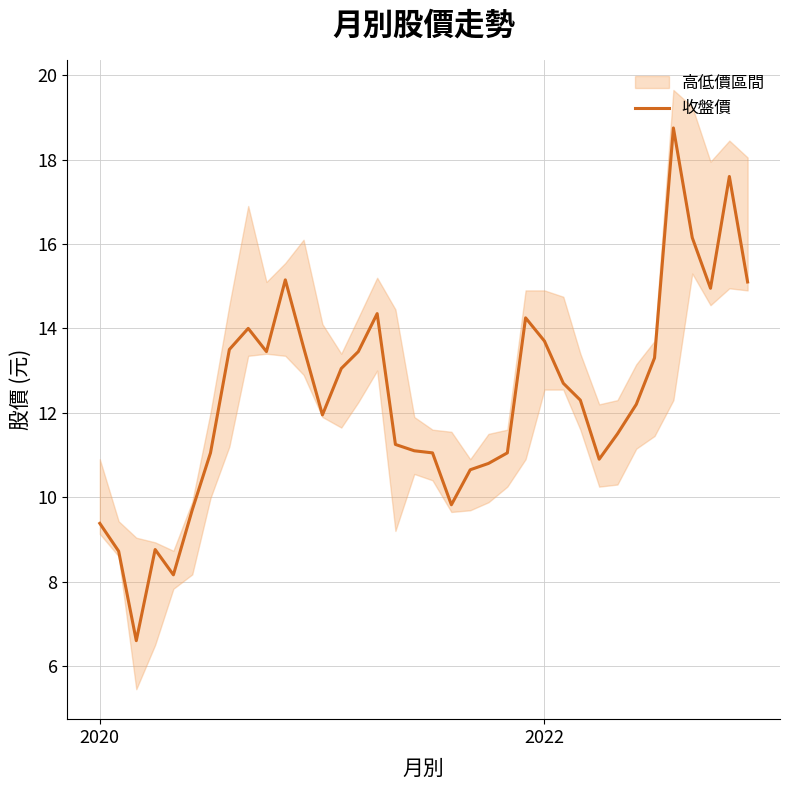

What is the maximum value for 收盤價?

18.8